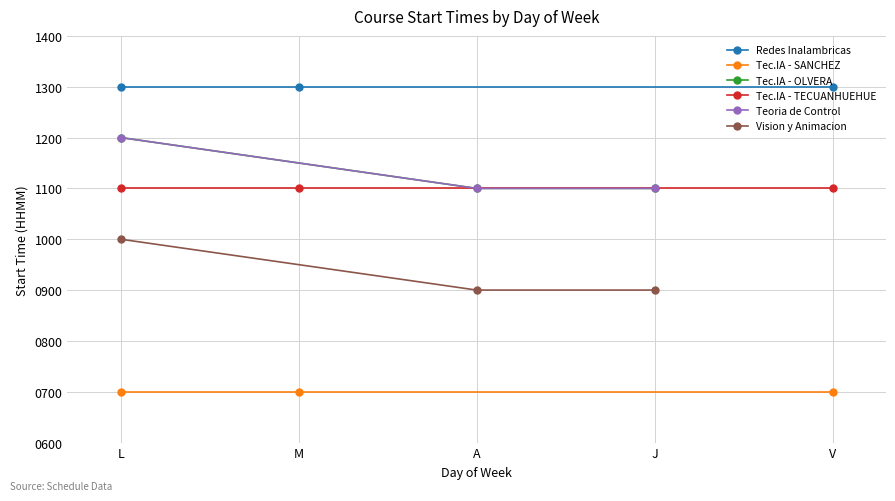

What is the value of the Tec.IA - TECUANHUEHUE point at the 1st from the left?

1100